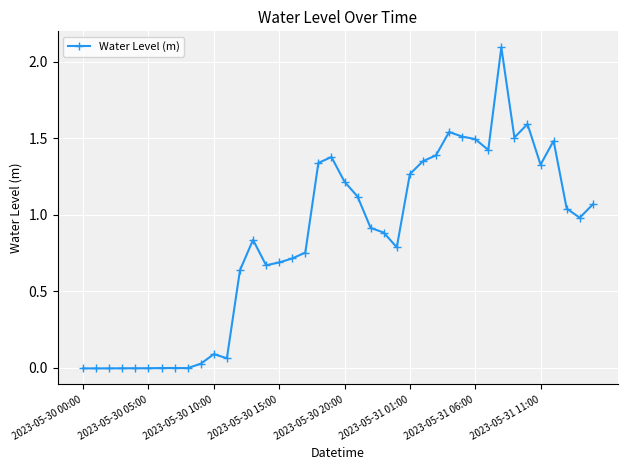

True or false: there are more than 2 points higher than both neighbors.

True